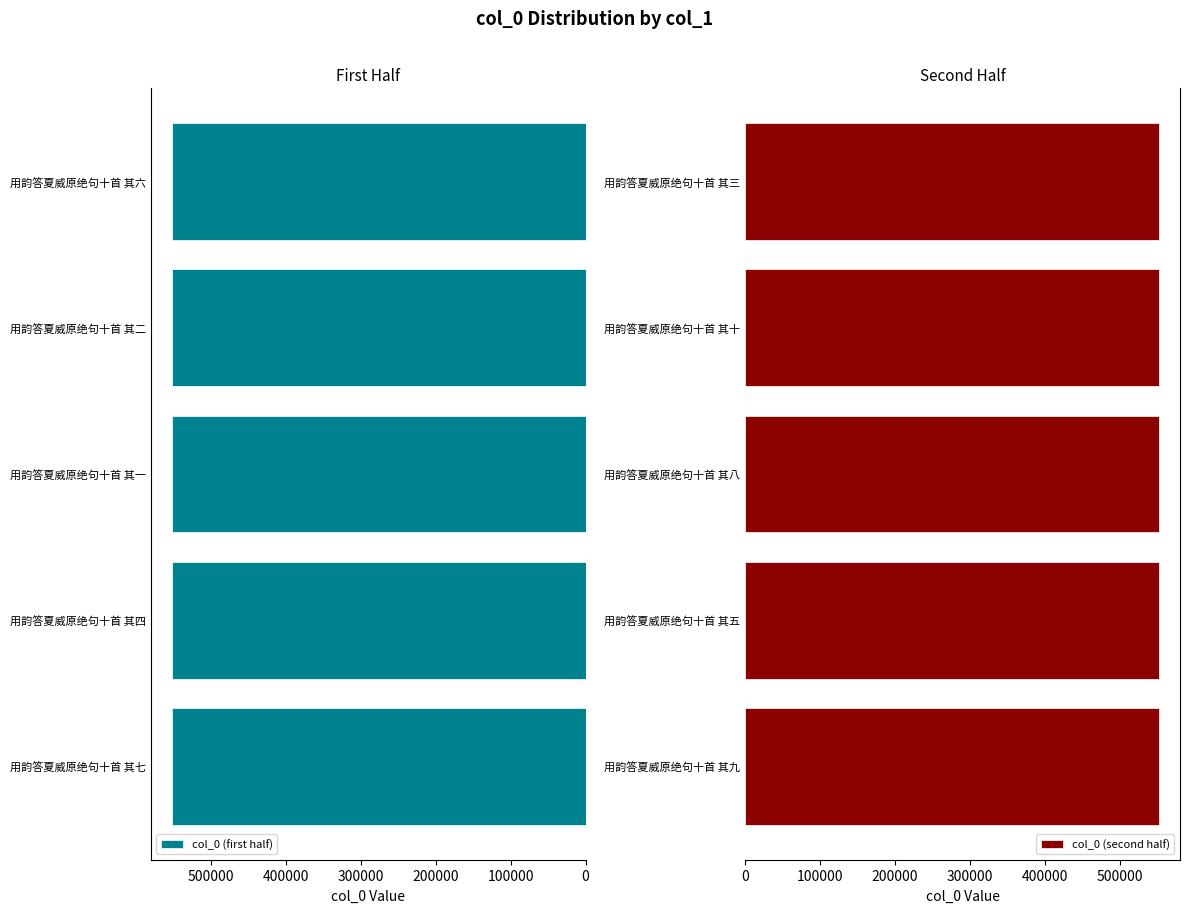

The col_0 (first half) series shows 314637 at 用韵答夏威原绝句十首 其六. True or false?

False